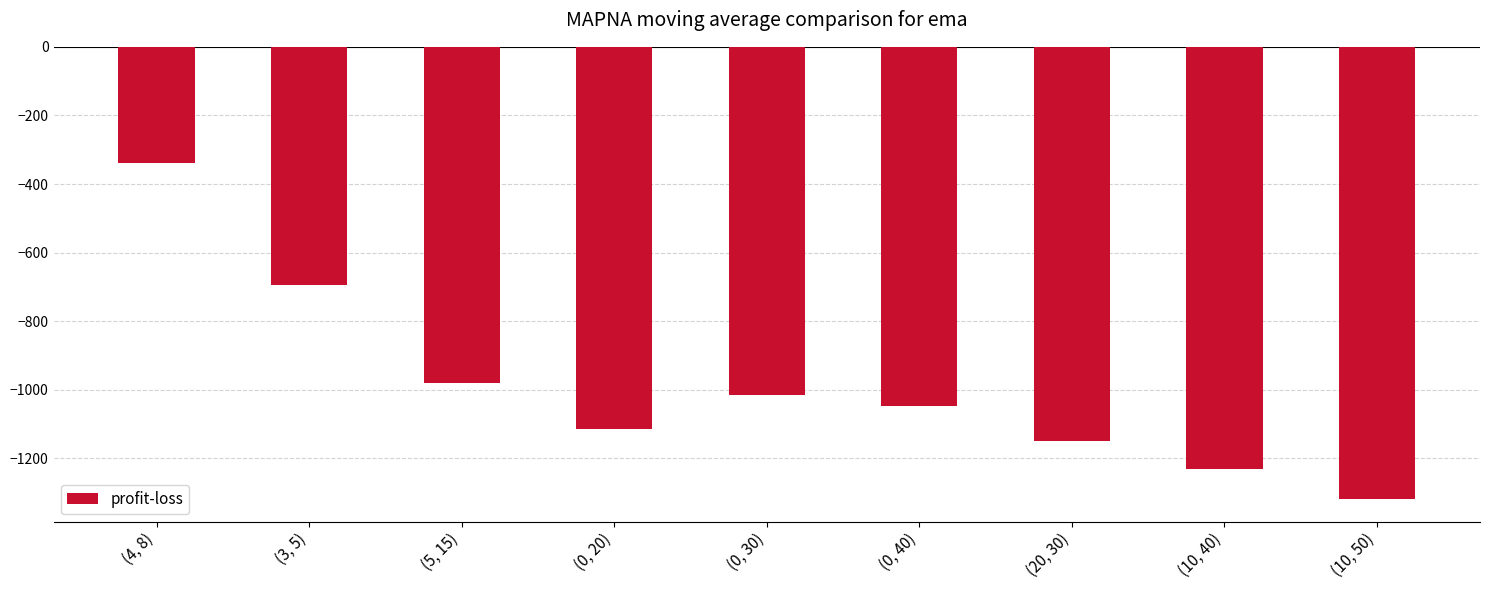

Reading right to left, list all the values displayed in this chart.

(10, 50)=-1318	(10, 40)=-1232	(20, 30)=-1148	(0, 40)=-1046	(0, 30)=-1014	(0, 20)=-1113	(5, 15)=-979	(3, 5)=-695	(4, 8)=-339